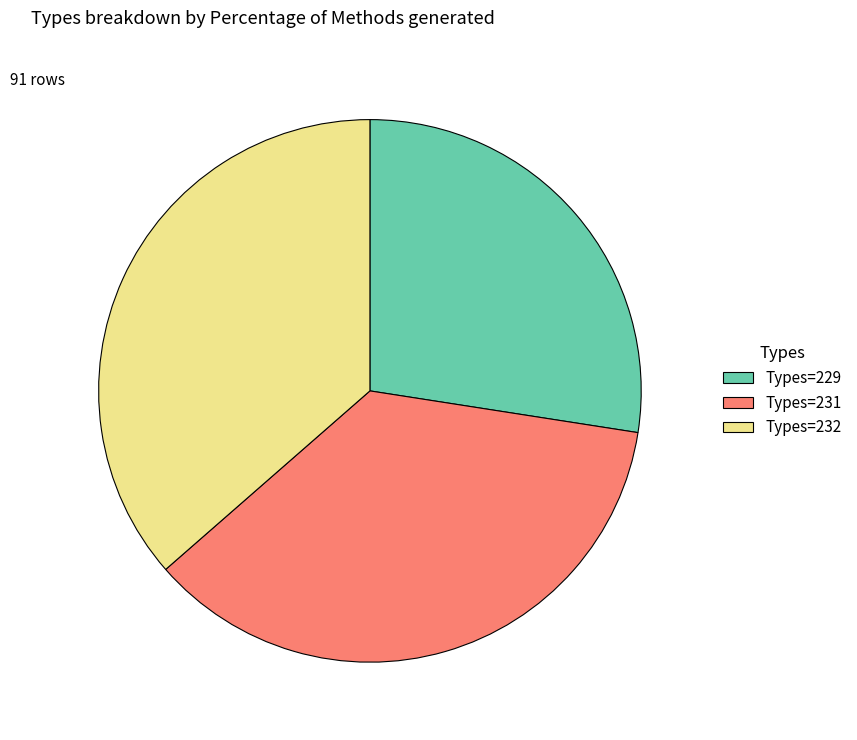

Which slice is the smallest?

Types=229